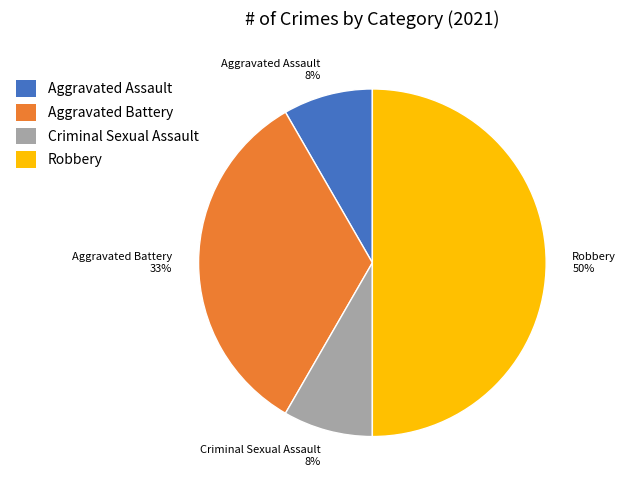

To the nearest percent, what portion does Criminal Sexual Assault represent?

8%